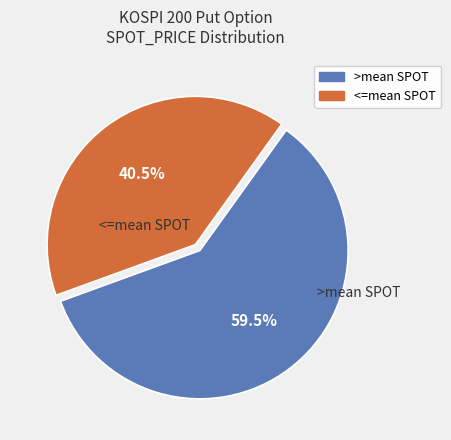

Is there any slice that represents more than half of the pie?

Yes